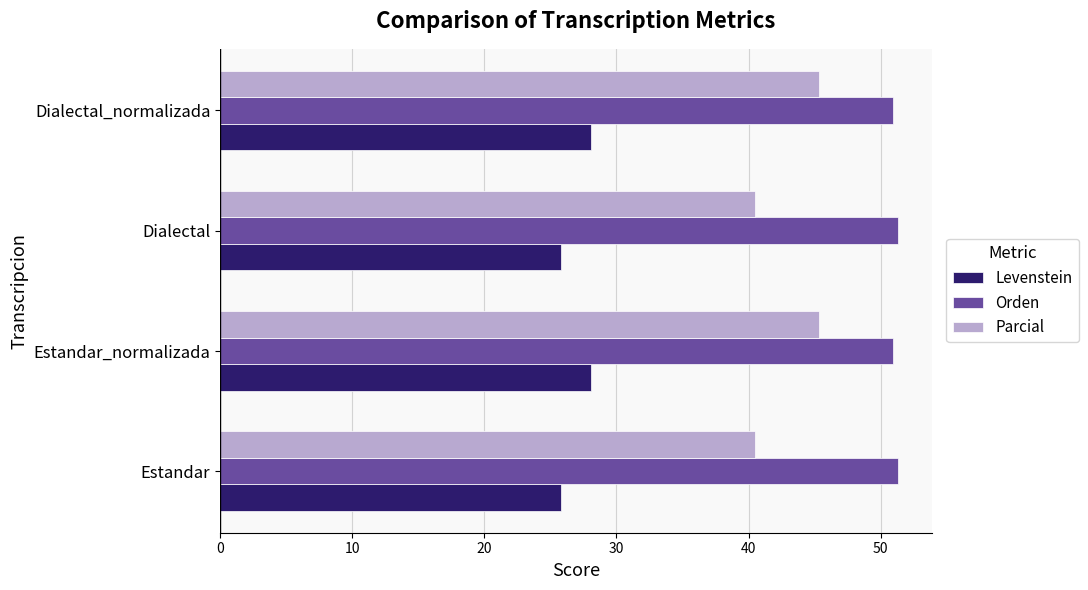

What is the minimum value for Orden?

50.9